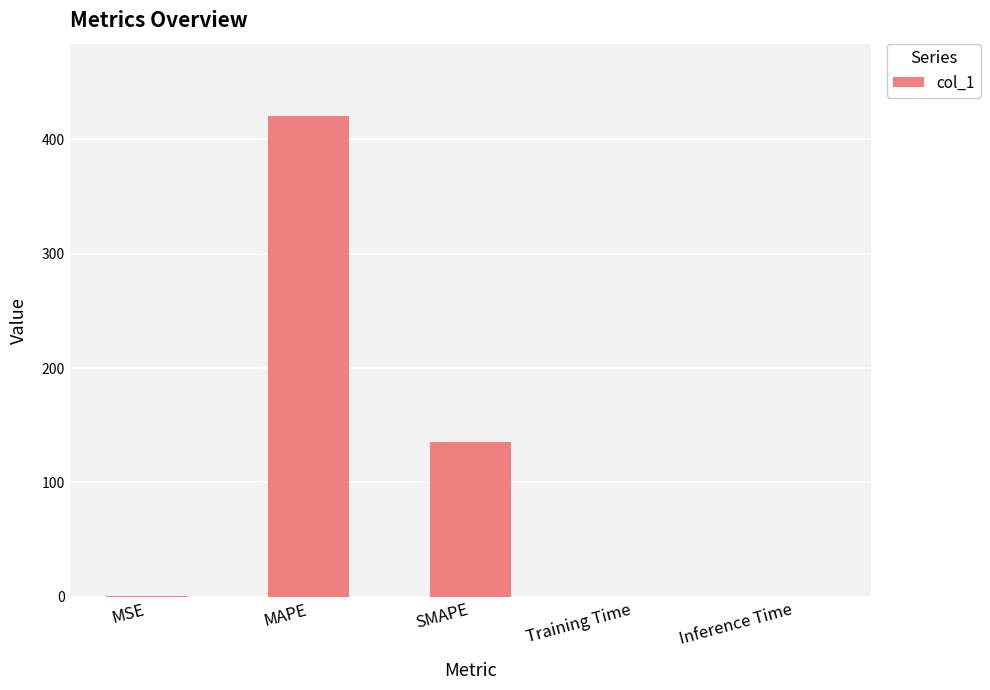

The chart shows a value of 0.0 at Inference Time. True or false?

True